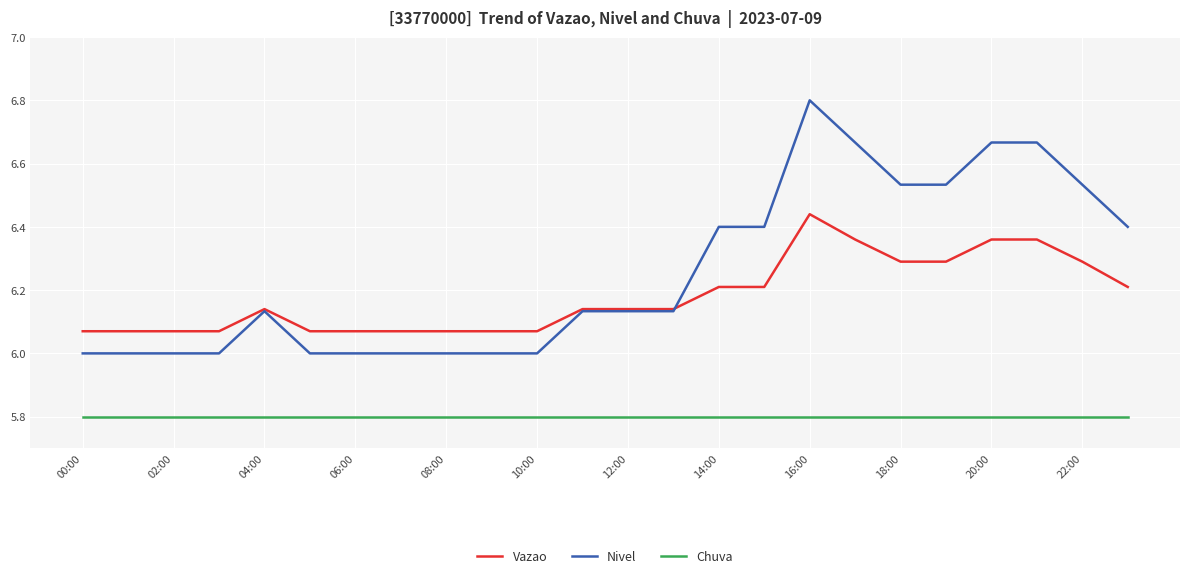

True or false: Chuva and Nivel intersect in this chart.

False